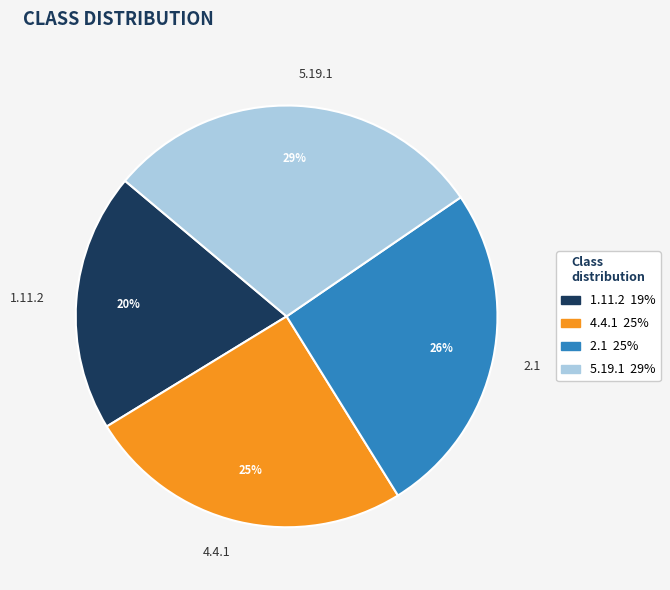

The 1.11.2 slice represents 20% of the pie. True or false?

True